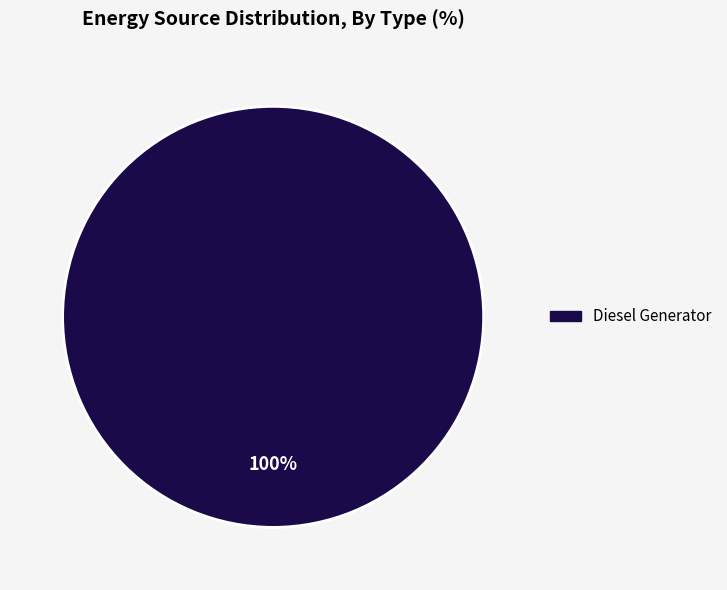

Is there a majority slice in this chart?

Yes